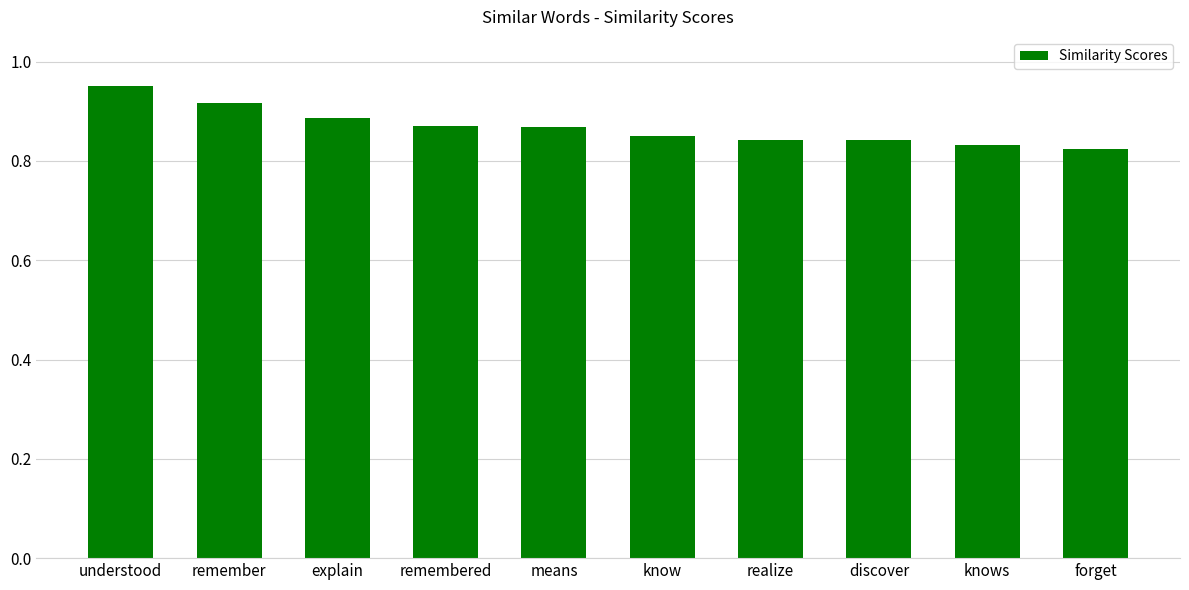

How many values are between 0 and 1?

10